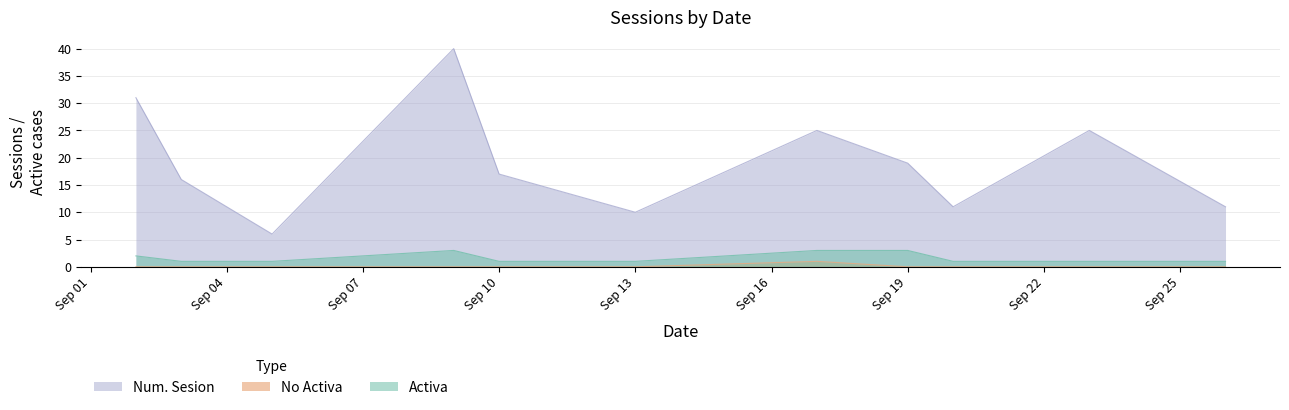

Rank the series at Sep 19 from highest to lowest value.

Num. Sesion, Activa, No Activa